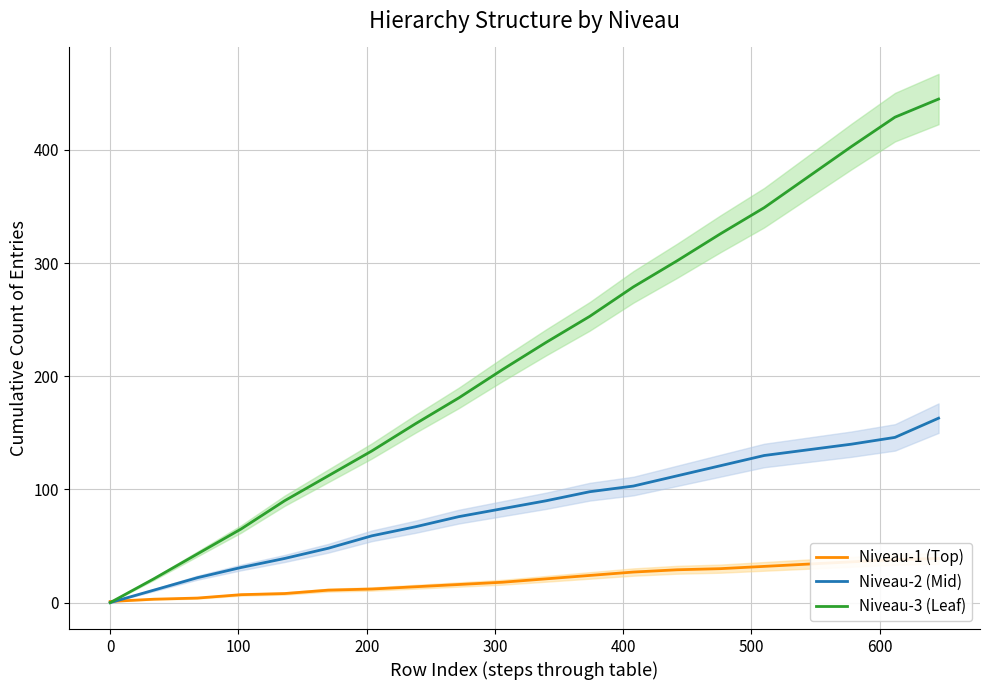

Which series has the largest total across all categories?

Niveau-3 (Leaf)